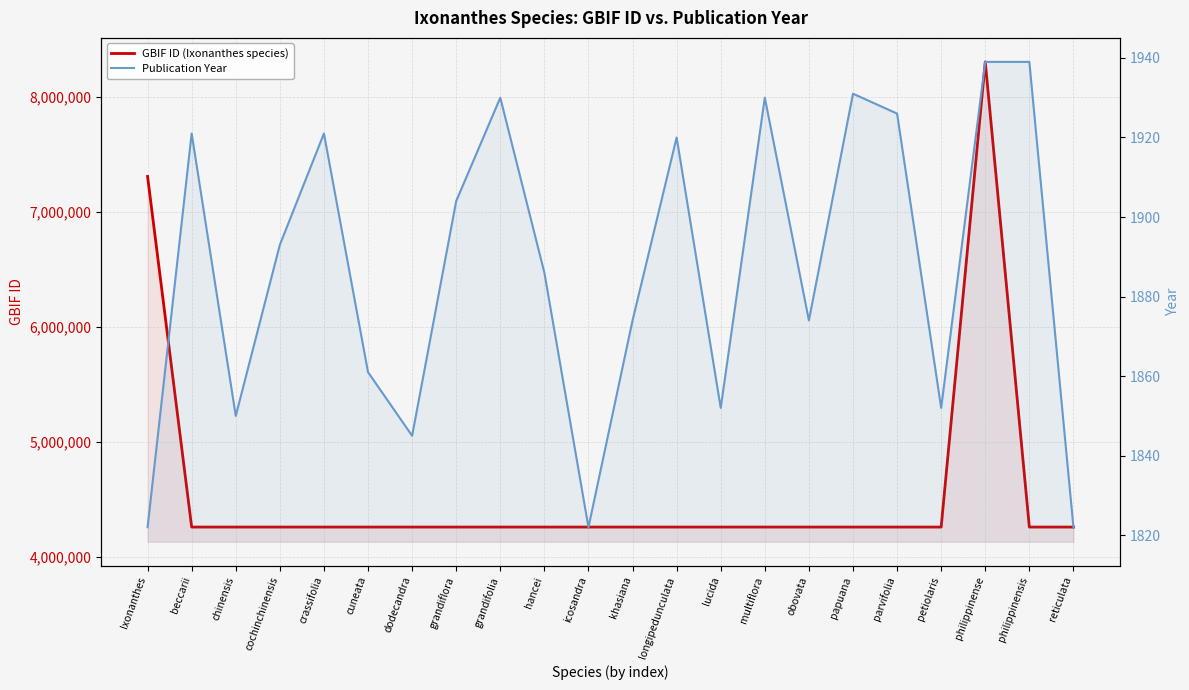

The value of GBIF ID (Ixonanthes species) at philippinense is 8308205. True or false?

True